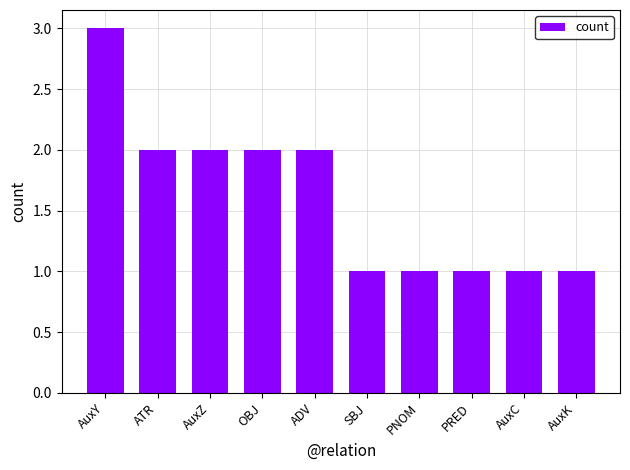

What is the difference between the second highest and minimum values?

1